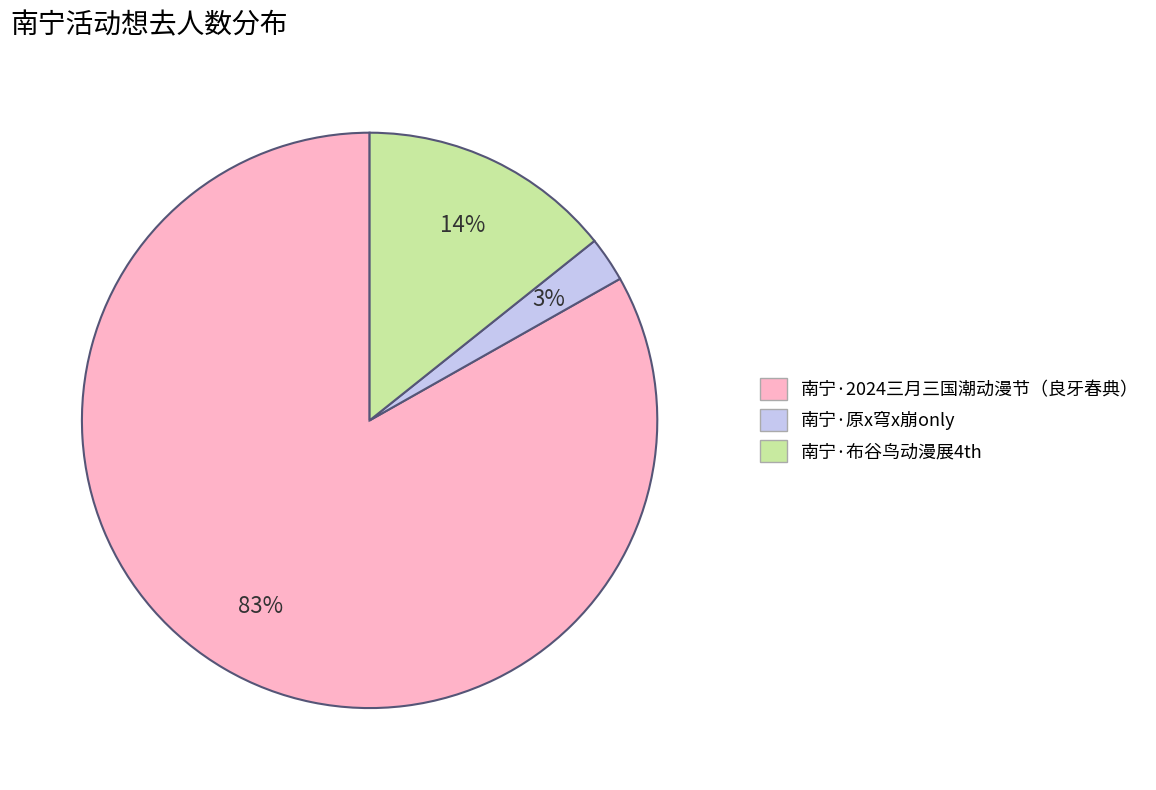

To the nearest percent, what is the average slice percentage?

33%